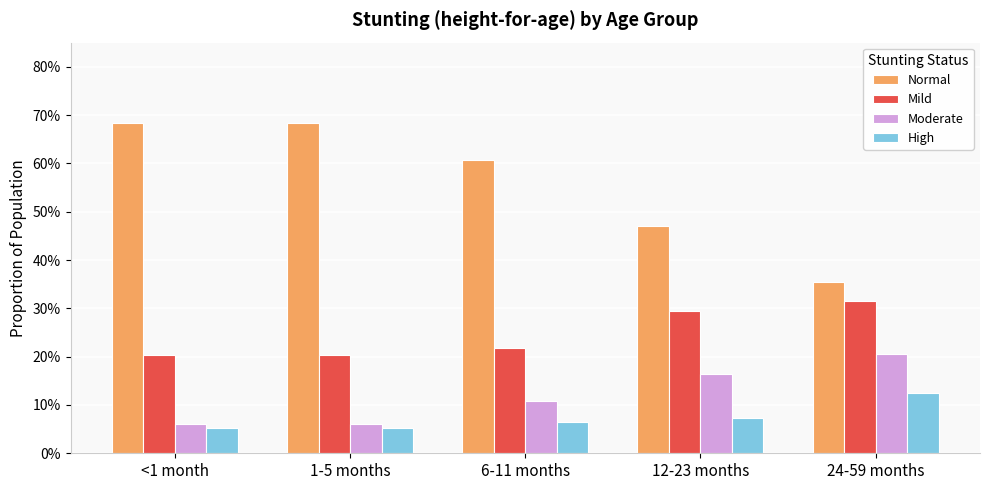

What is the label of the 4th bar from the left?

12-23 months